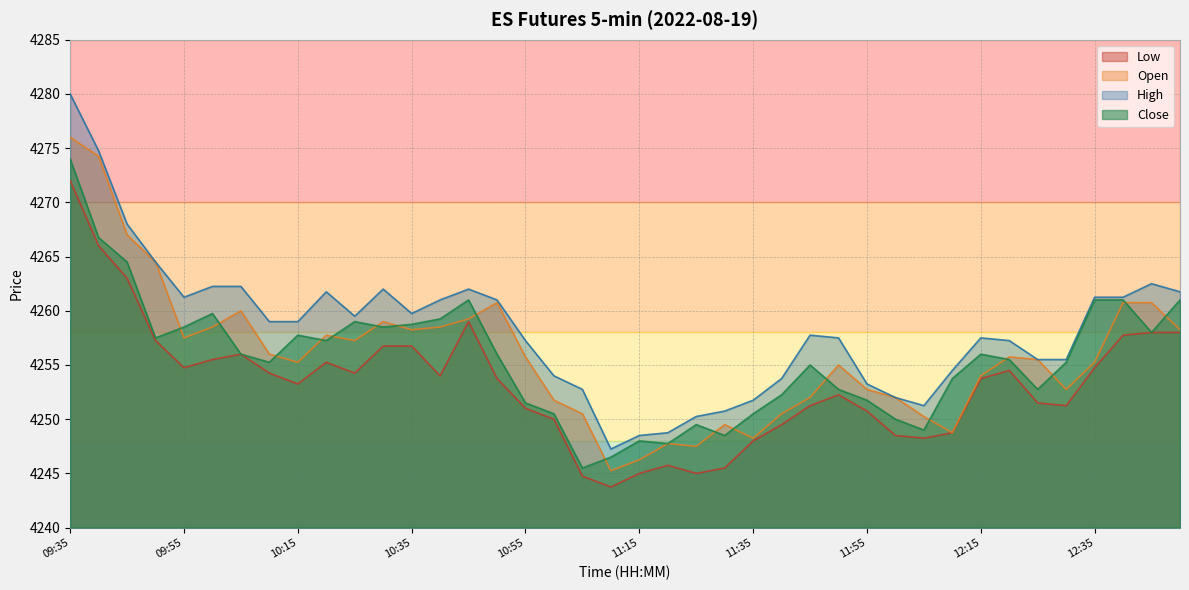

What position from the left is 10:55?

17